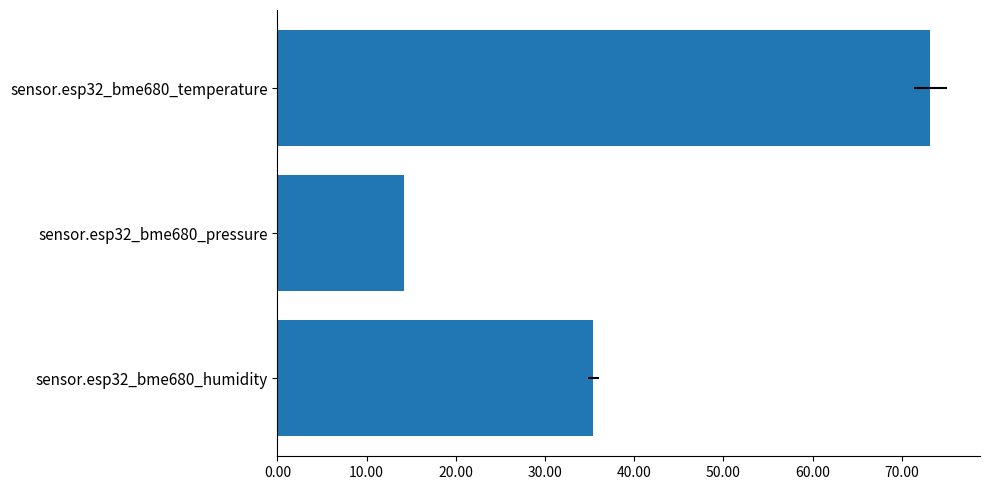

What is the minimum value shown in the chart?

14.2